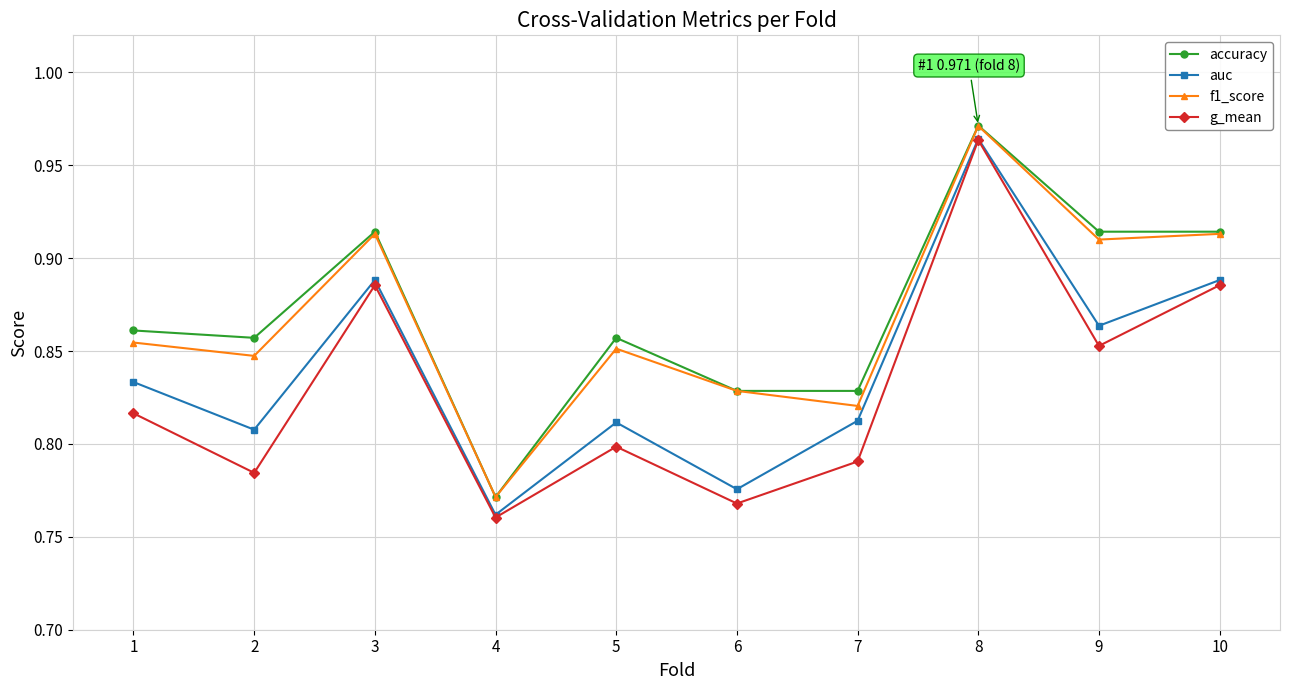

Which series has the largest total across all categories?

accuracy